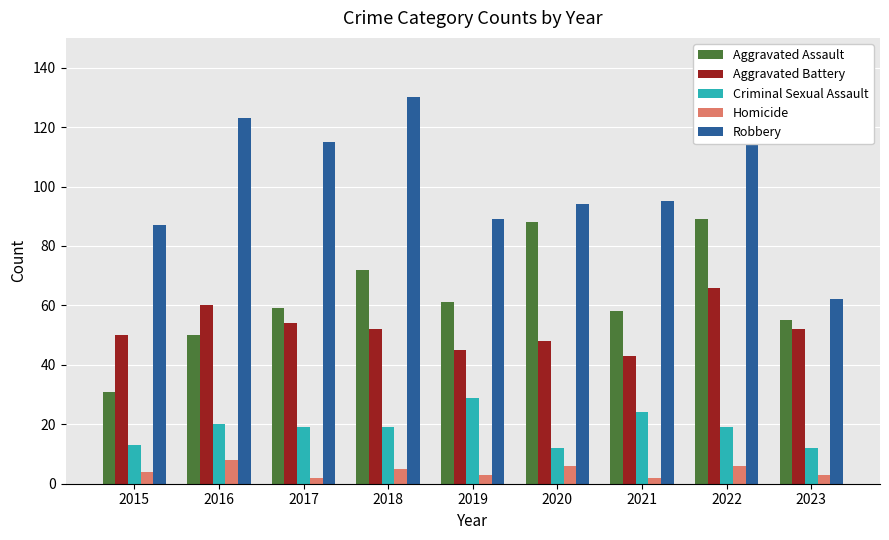

At how many categories does at least one series exceed 35?

9